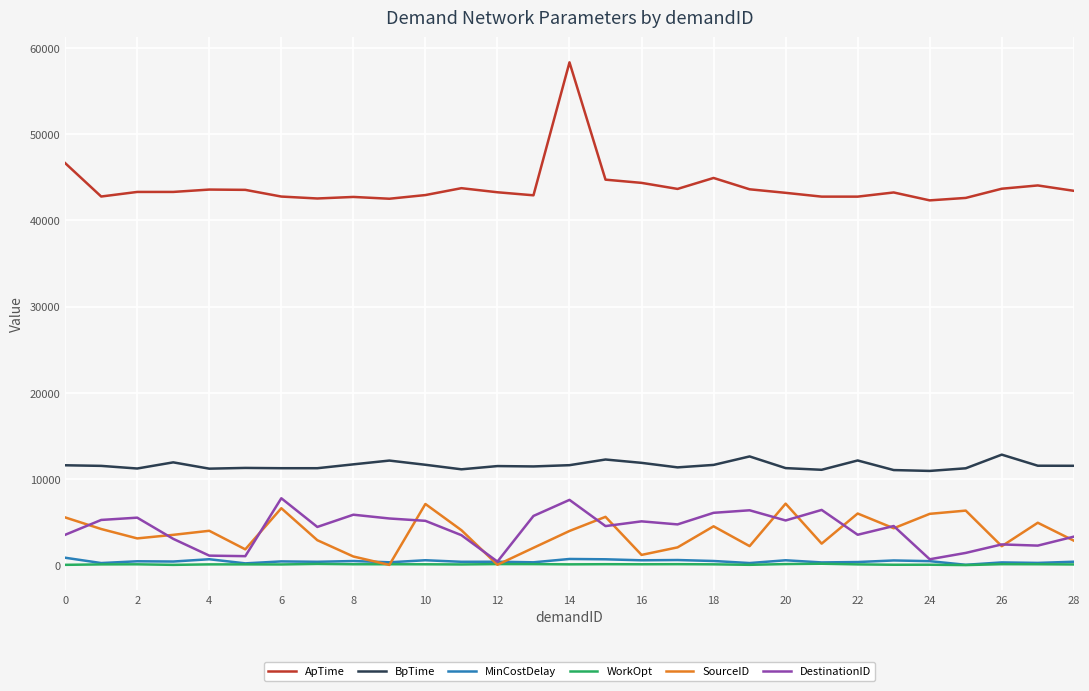

Which series has the largest range (max minus min)?

ApTime